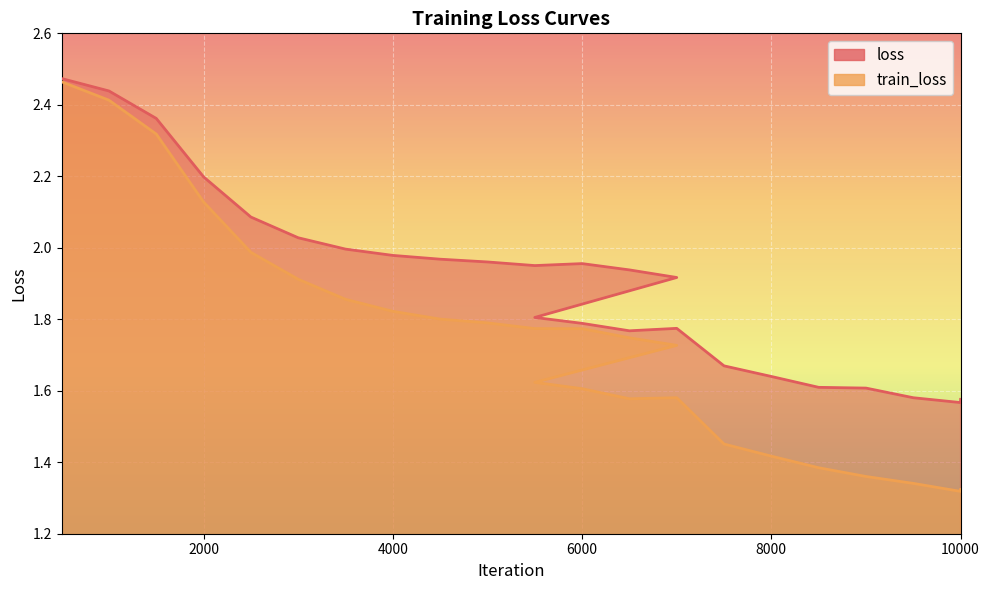

Is the value of train_loss at 6000 greater than the value of loss at 8500?

Yes